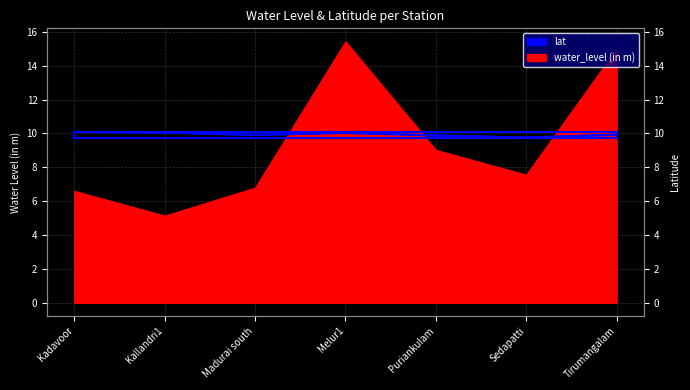

What is the maximum value shown in the chart?

10.1